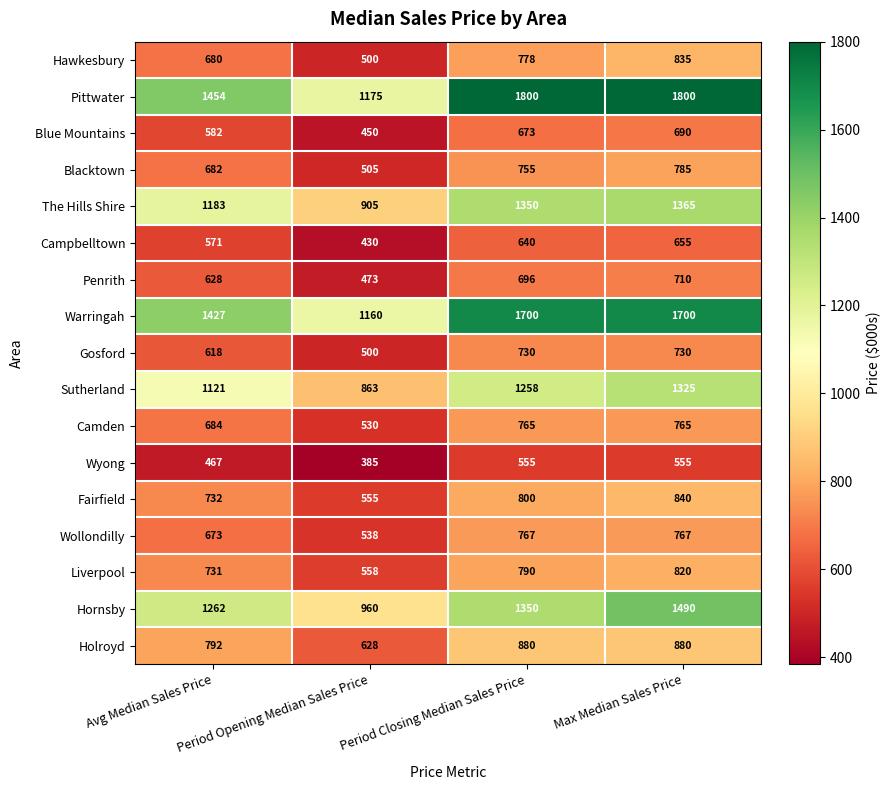

Which category has the highest value in the Hornsby series?

Max Median Sales Price